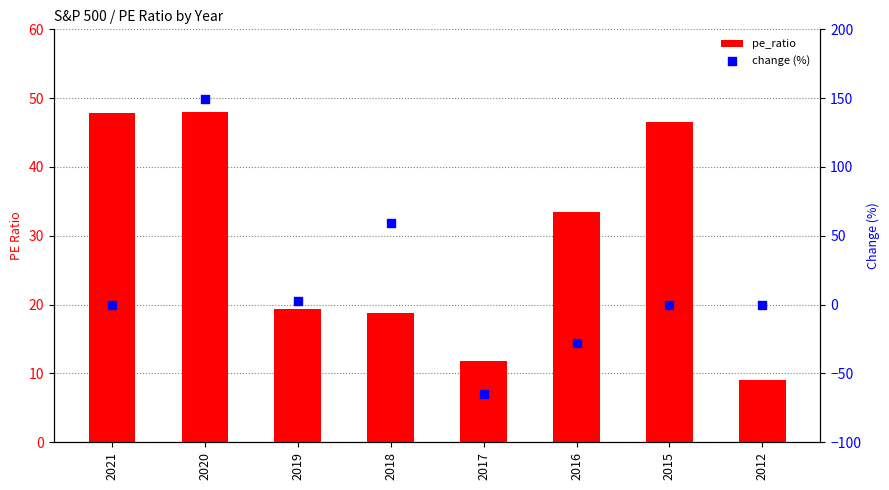

Which series has the largest total across all categories?

pe_ratio